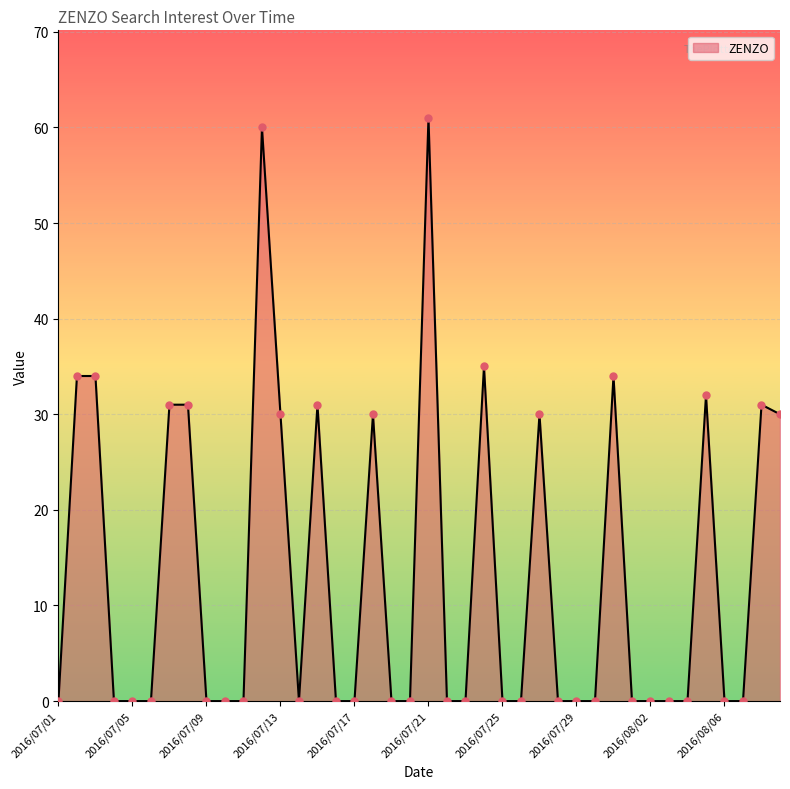

What is the difference between the maximum and minimum values?

61